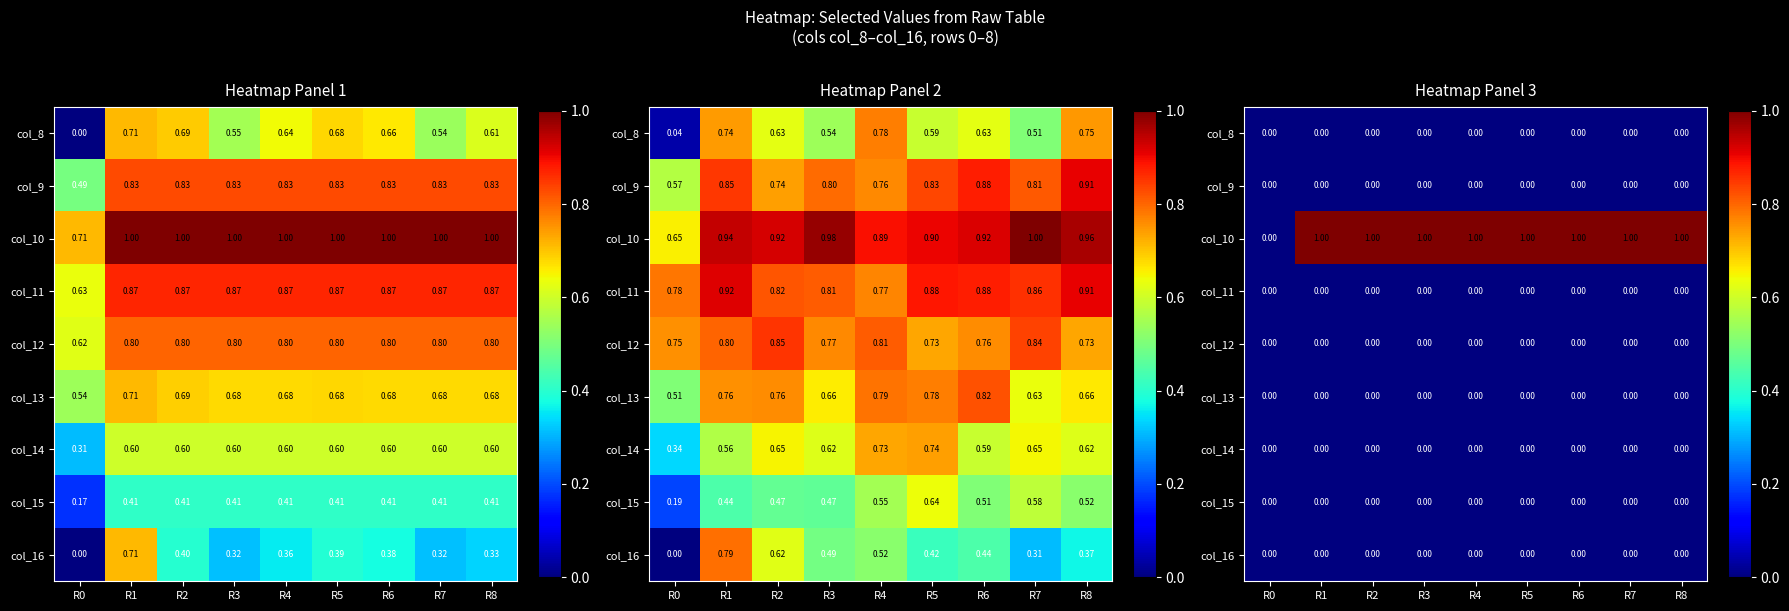

How many distinct data groups are displayed?

9